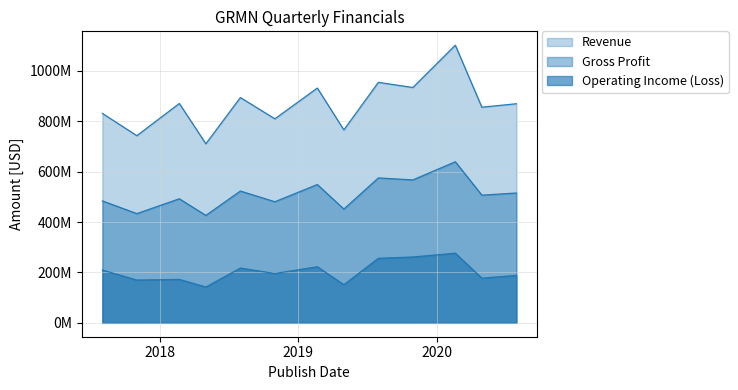

What are all the series names shown in the legend?

Revenue, Gross Profit, Operating Income (Loss)